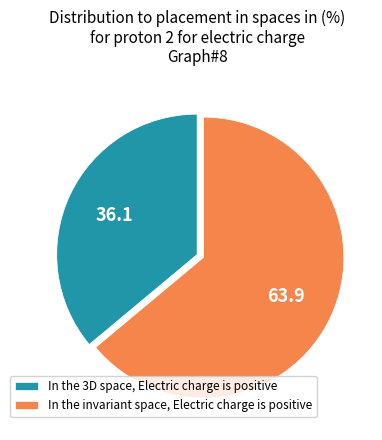

The In the invariant space, Electric charge is positive slice represents 64% of the pie. True or false?

True